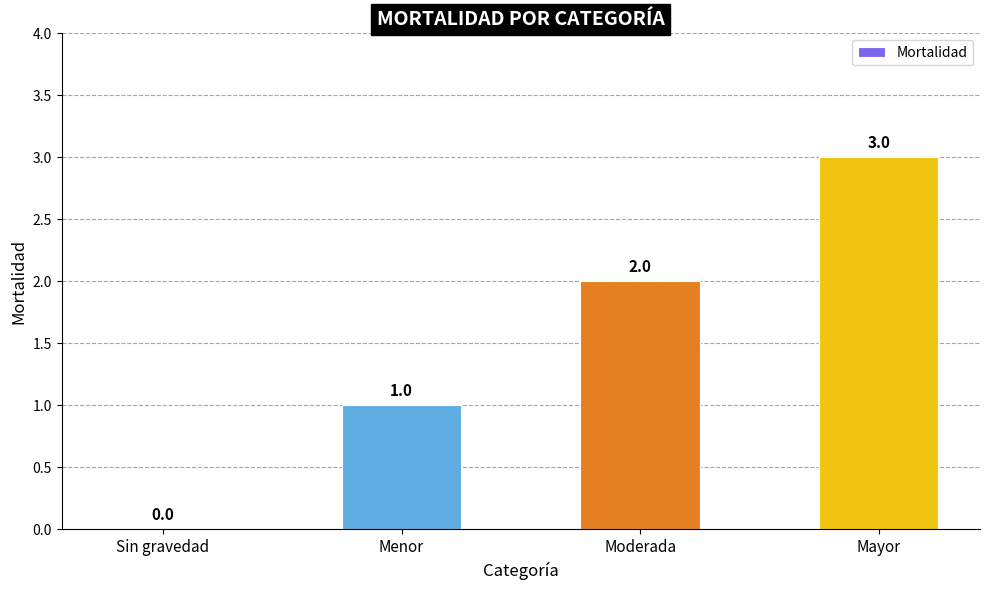

What is the average value?

2